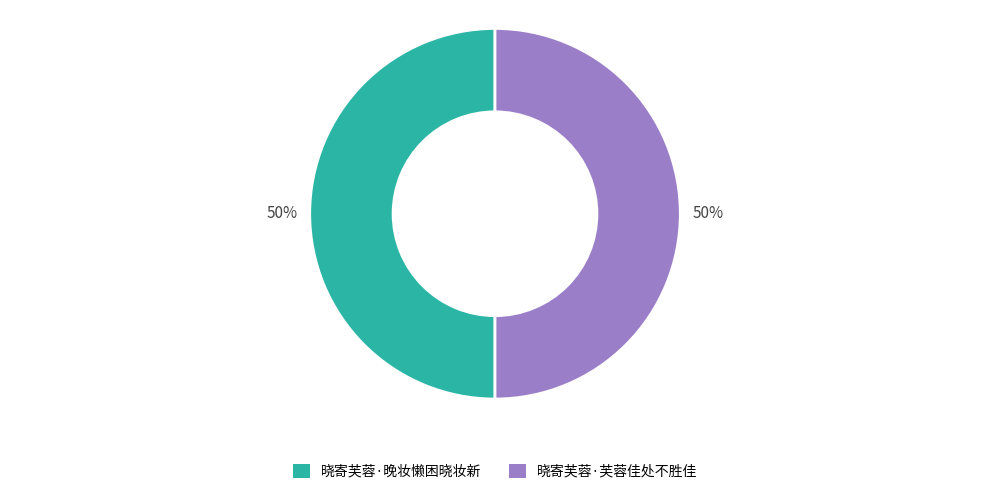

Do 晓寄芙蓉·芙蓉佳处不胜佳 and 晓寄芙蓉·晚妆懒困晓妆新 together represent more than half of the pie?

Yes